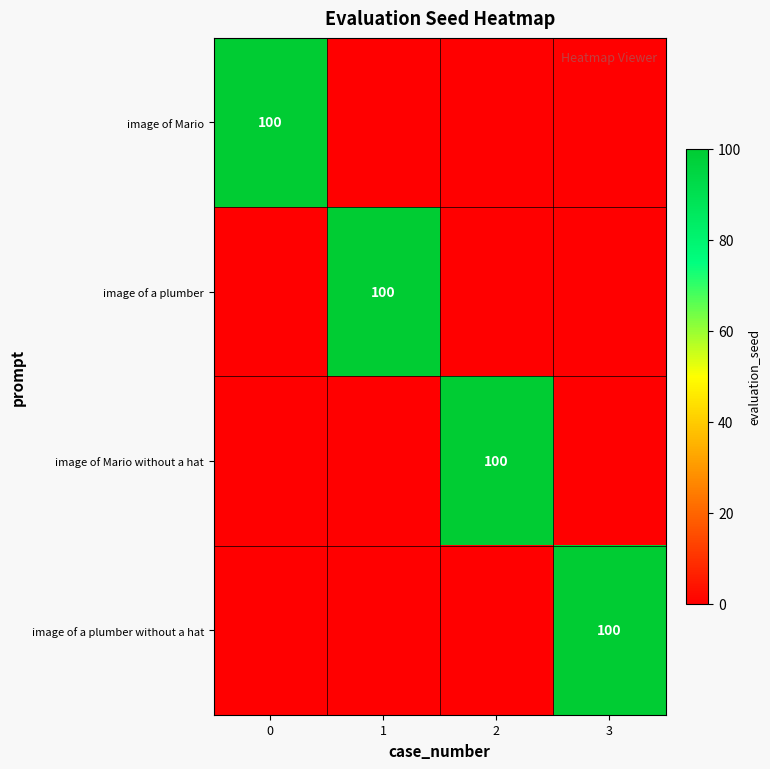

At how many categories does at least one series exceed 72?

4